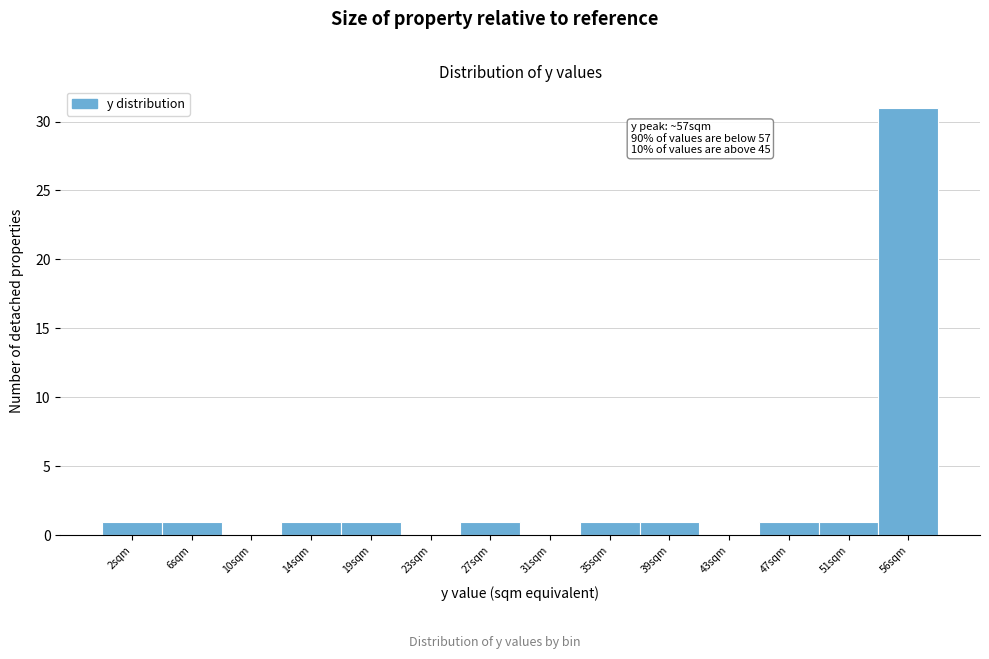

Over which range of the x-axis is the bar tallest?

53.5 to 57.5